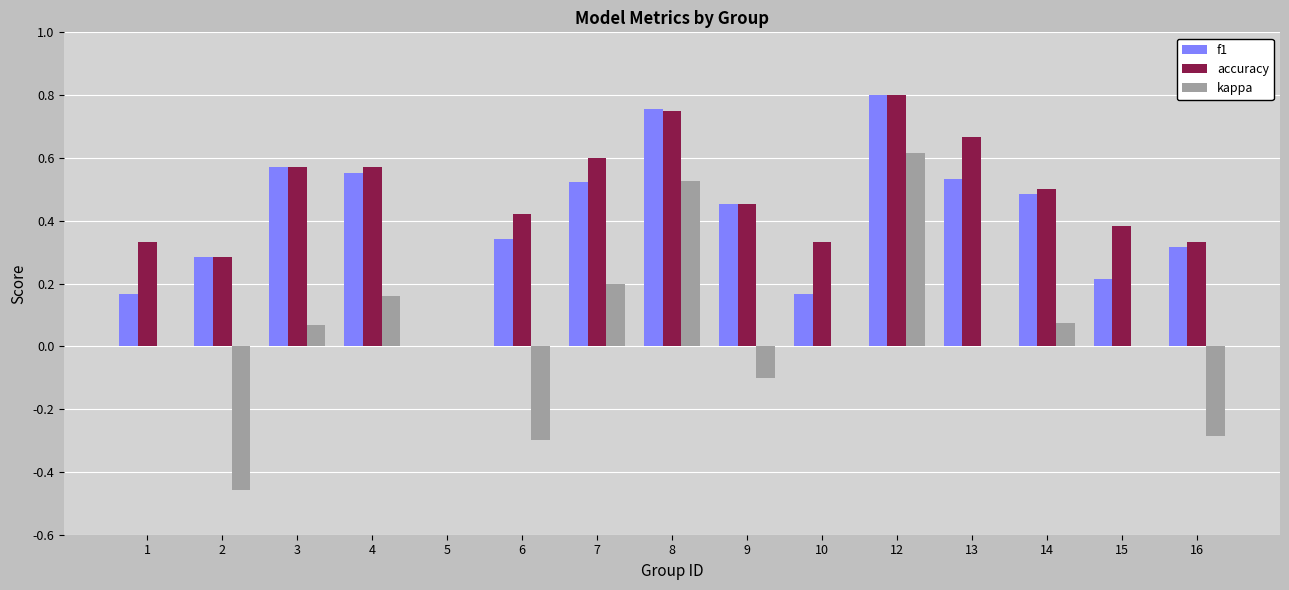

At which category is the sum across all series the highest?

12